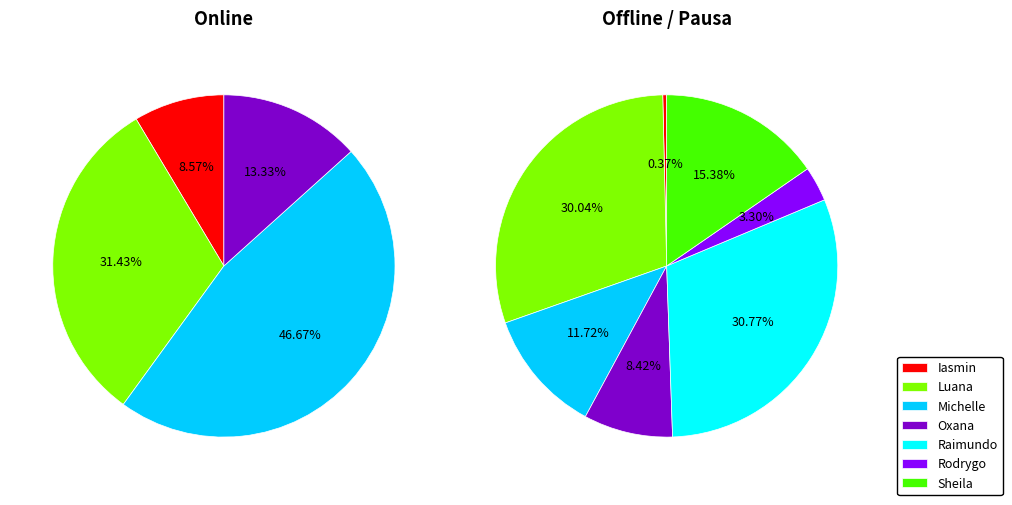

Does Raimundo Francisco Taborda represent more than half of the total?

No